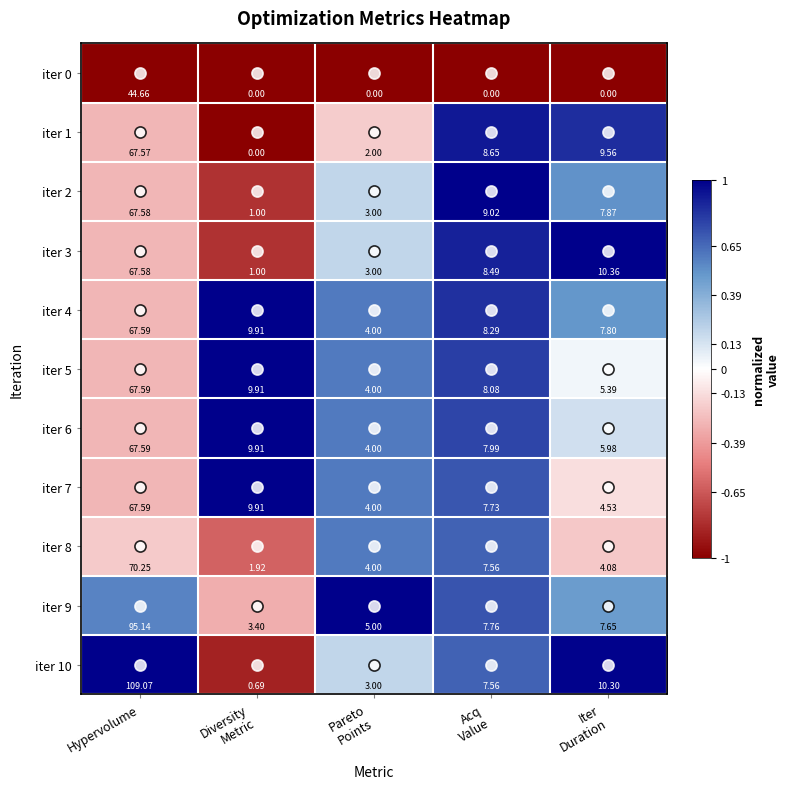

At which label does iter 3 first exceed 8?

Hypervolume